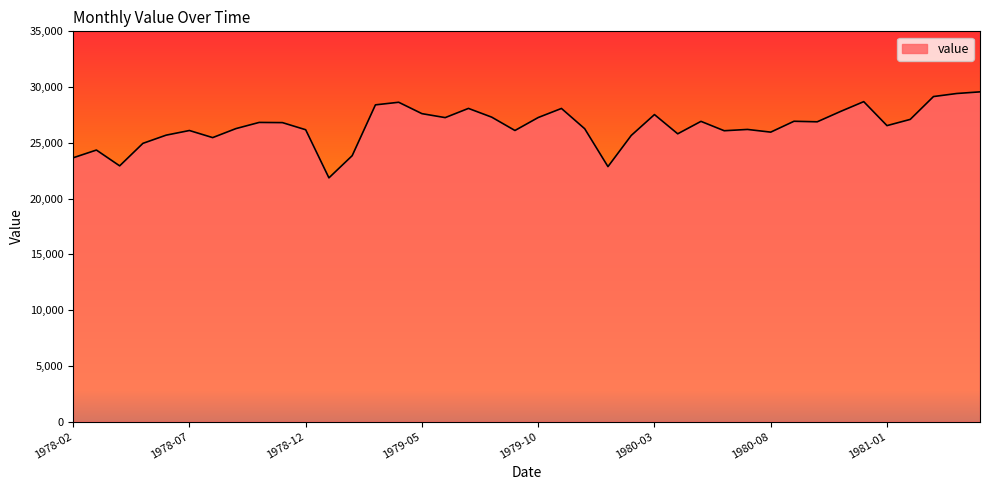

What is the smallest value displayed?

21860